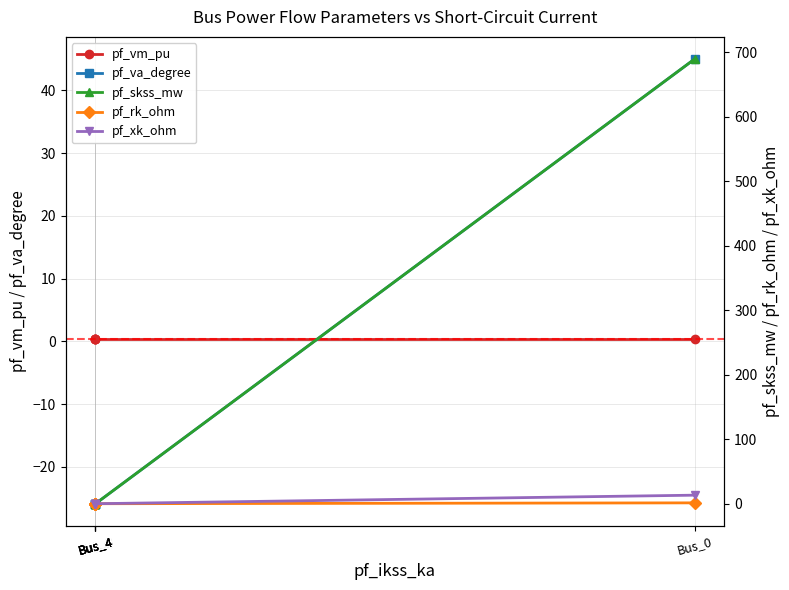

At how many categories does at least one series exceed 662?

1